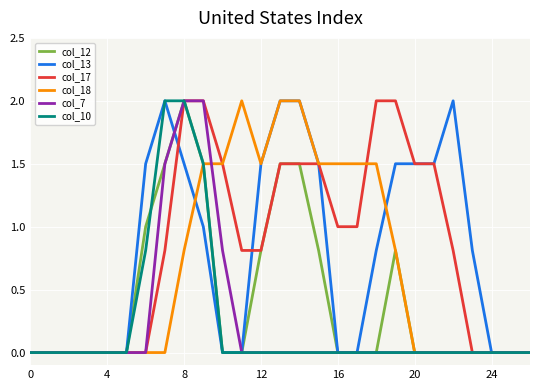

What is the greatest value displayed?

2.0